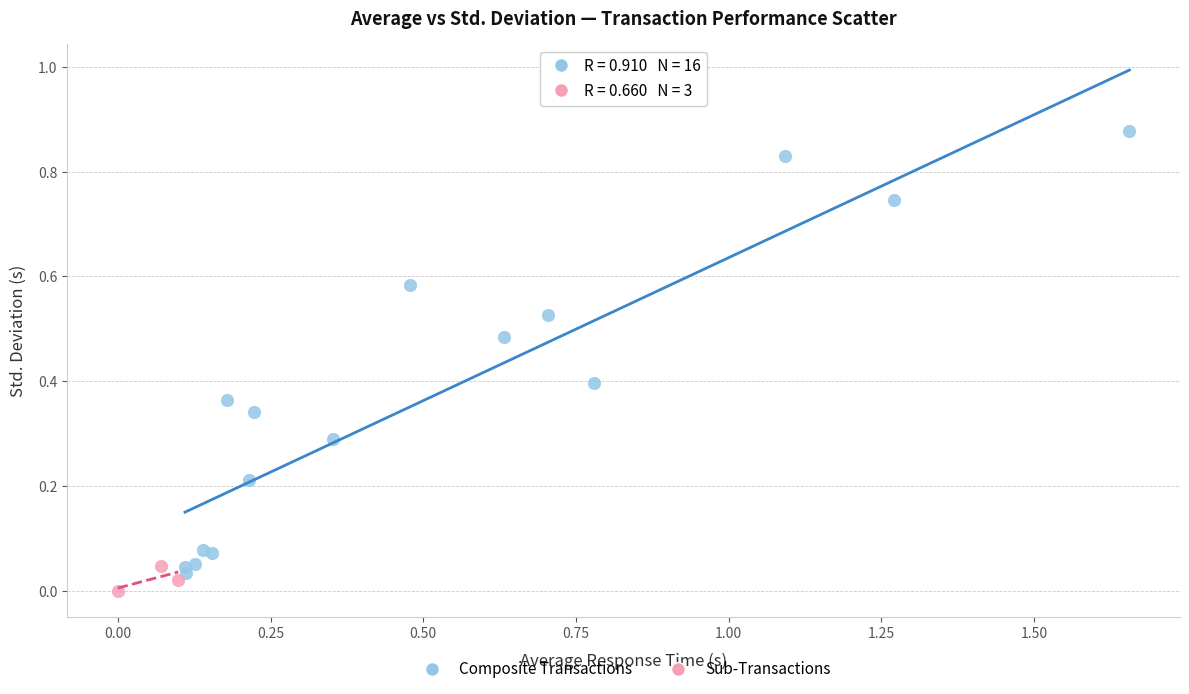

Which series has the largest Y range (max minus min)?

Composite Transactions